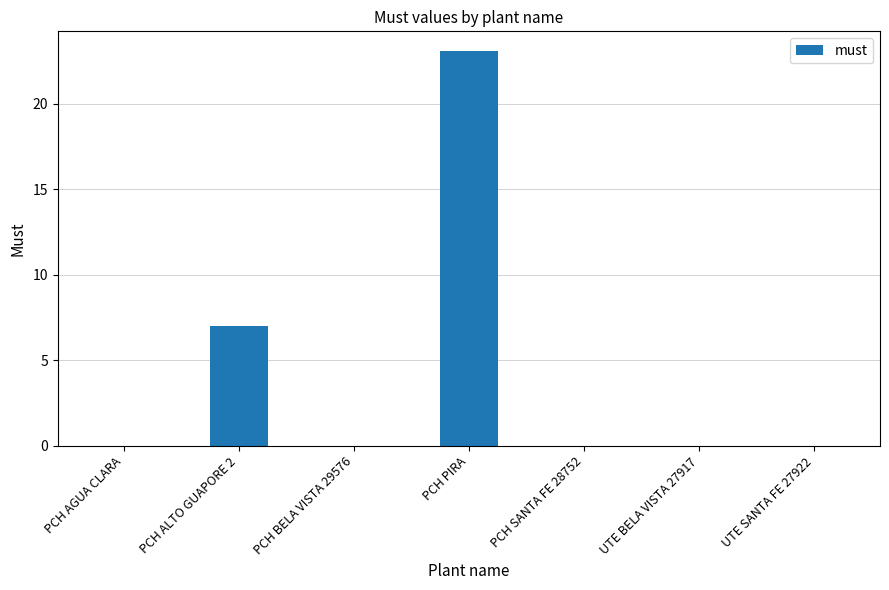

Does the chart contain stacked bars?

No